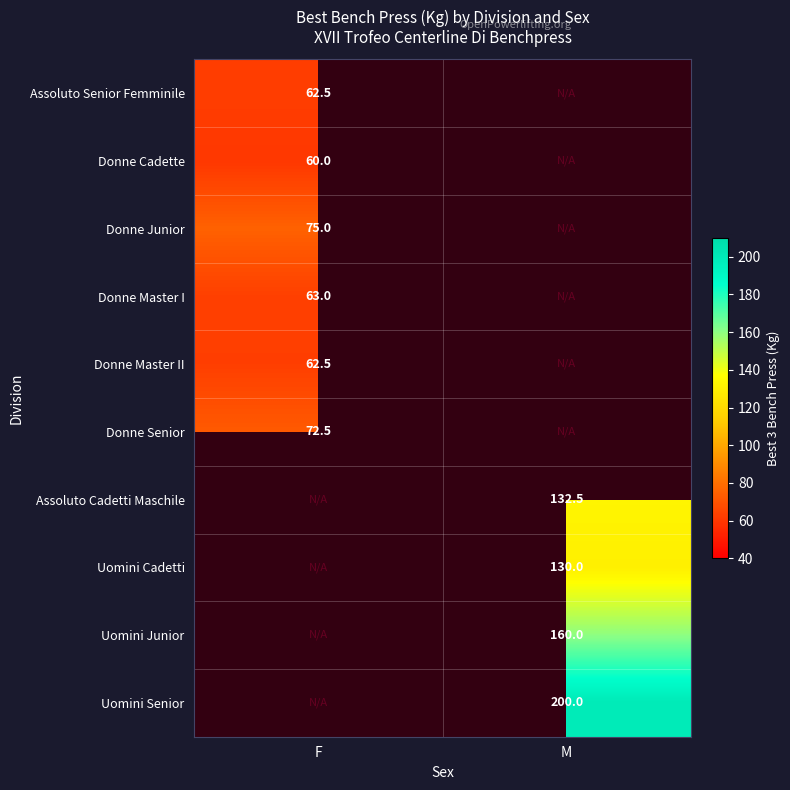

Is it true that Donne Master I equals 38.2 at F?

False